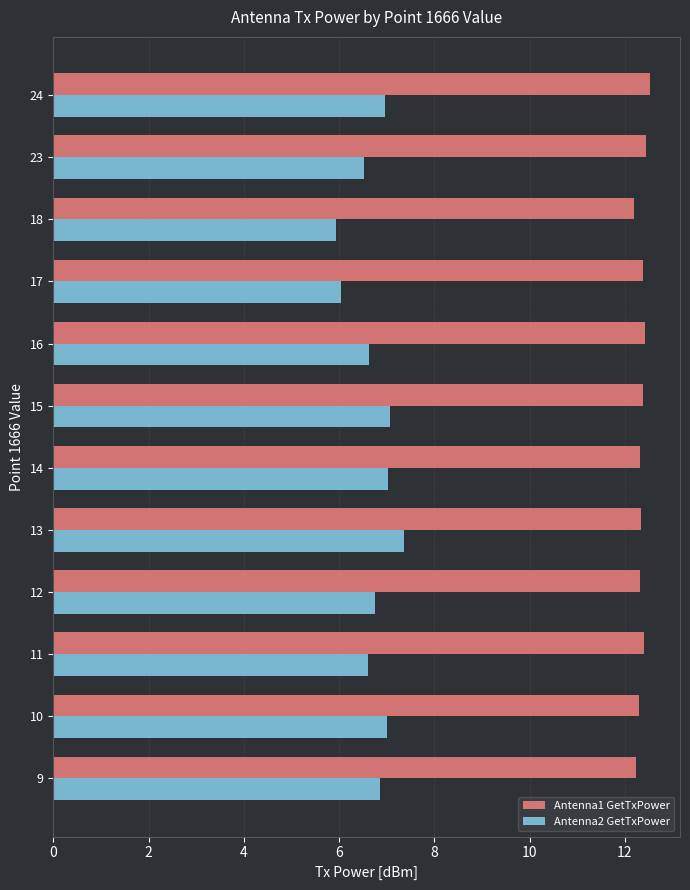

Which category has the lowest value in the Antenna2 GetTxPower series?

18